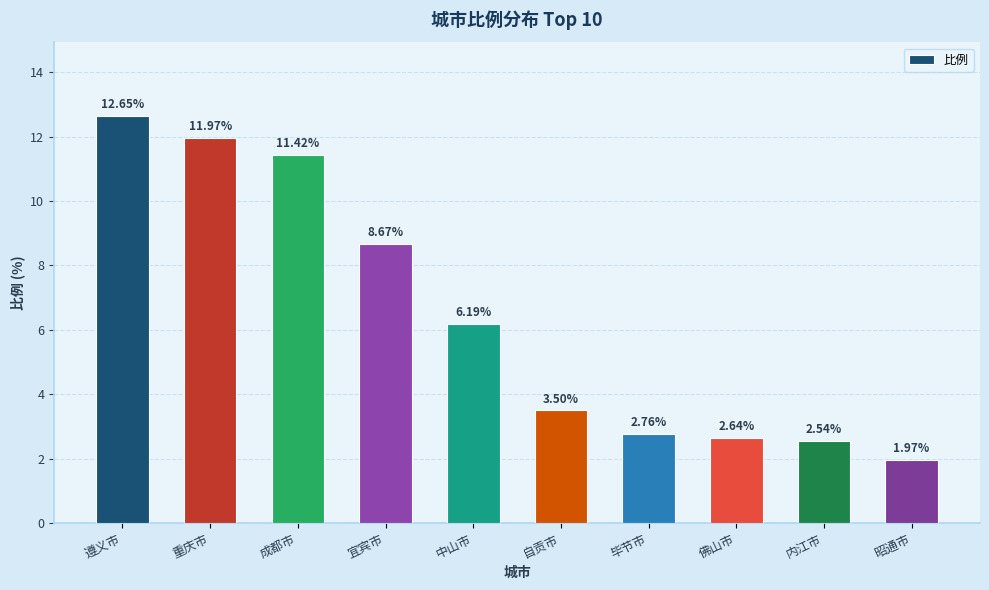

How many data points are less than 6?

5